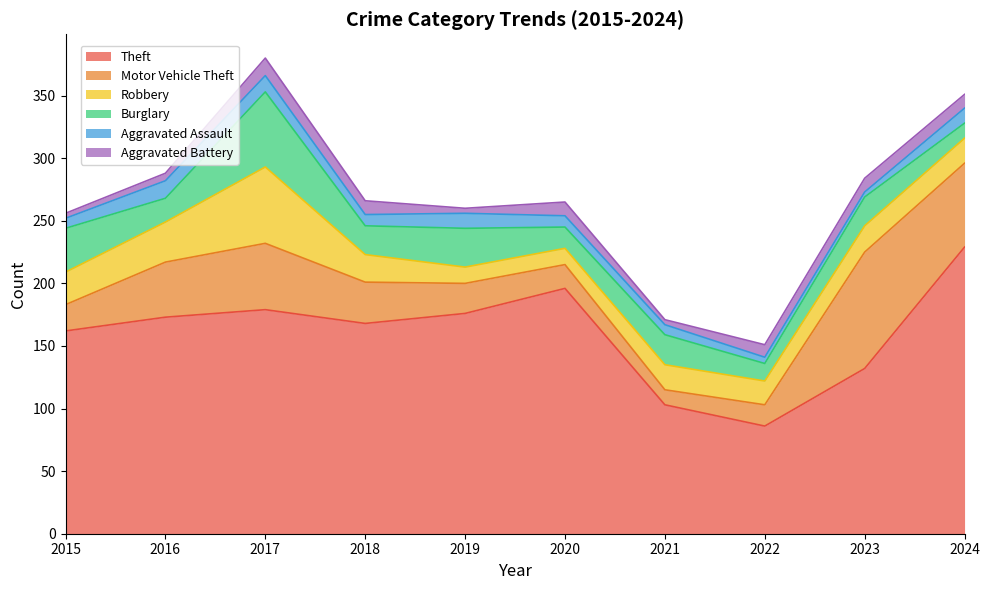

True or false: Burglary and Motor Vehicle Theft cross at least once.

True